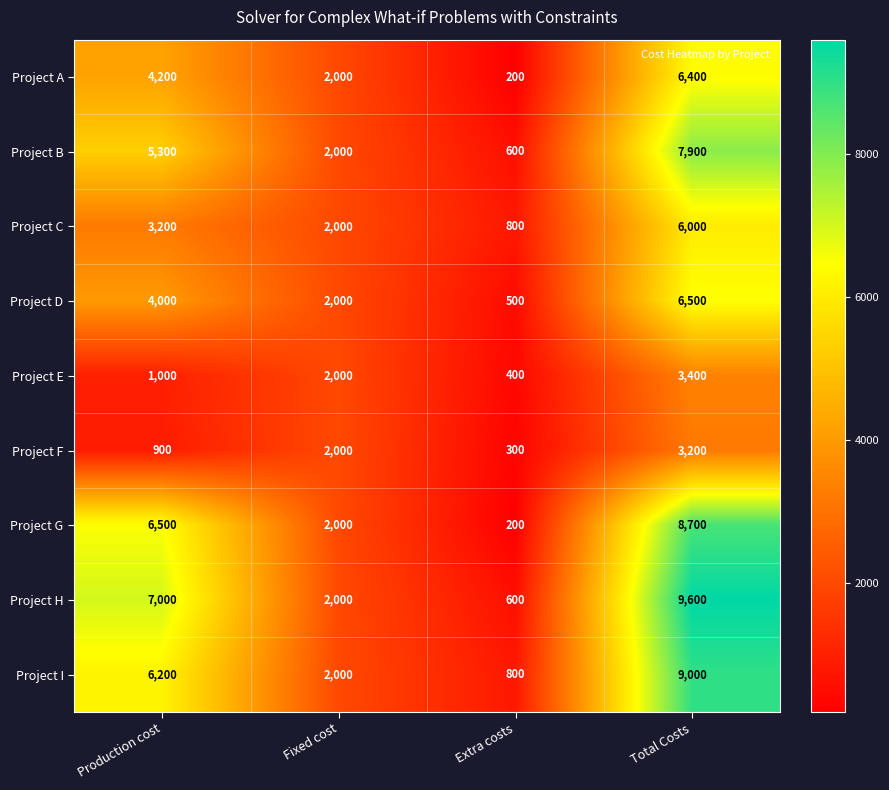

At which label is Project E closest to 1900?

Fixed cost